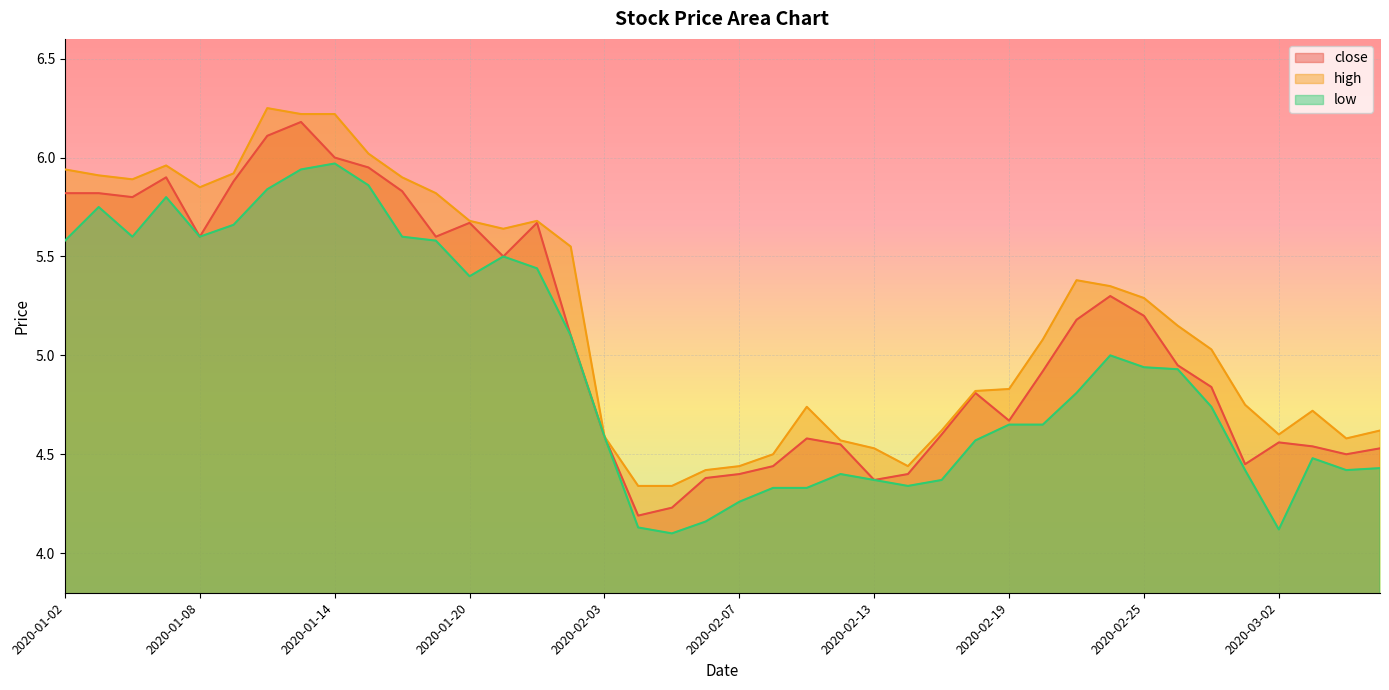

Reading left to right, extract all data points from this chart.

close: 5.8	5.8	5.8	5.9	5.6	5.9	6.1	6.2	6.0	6.0	5.8	5.6	5.7	5.5	5.7	5.1	4.6	4.2	4.2	4.4	4.4	4.4	4.6	4.5	4.4	4.4	4.6	4.8	4.7	4.9	5.2	5.3	5.2	5.0	4.8	4.5	4.6	4.5	4.5	4.5
high: 5.9	5.9	5.9	6.0	5.8	5.9	6.2	6.2	6.2	6.0	5.9	5.8	5.7	5.6	5.7	5.5	4.6	4.3	4.3	4.4	4.4	4.5	4.7	4.6	4.5	4.4	4.6	4.8	4.8	5.1	5.4	5.3	5.3	5.2	5.0	4.8	4.6	4.7	4.6	4.6
low: 5.6	5.8	5.6	5.8	5.6	5.7	5.8	5.9	6.0	5.9	5.6	5.6	5.4	5.5	5.4	5.1	4.6	4.1	4.1	4.2	4.3	4.3	4.3	4.4	4.4	4.3	4.4	4.6	4.7	4.7	4.8	5.0	4.9	4.9	4.7	4.4	4.1	4.5	4.4	4.4